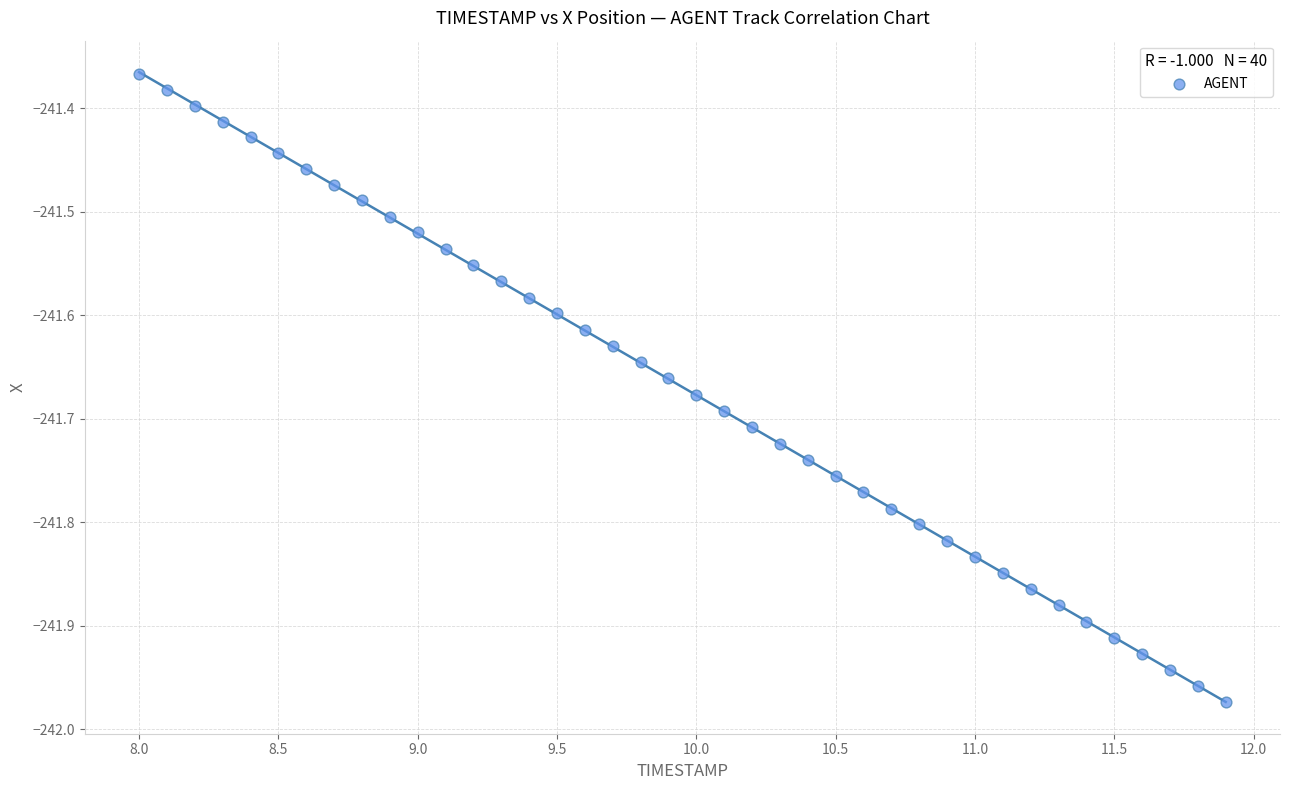

What is the range of X values (max minus min)?

3.9